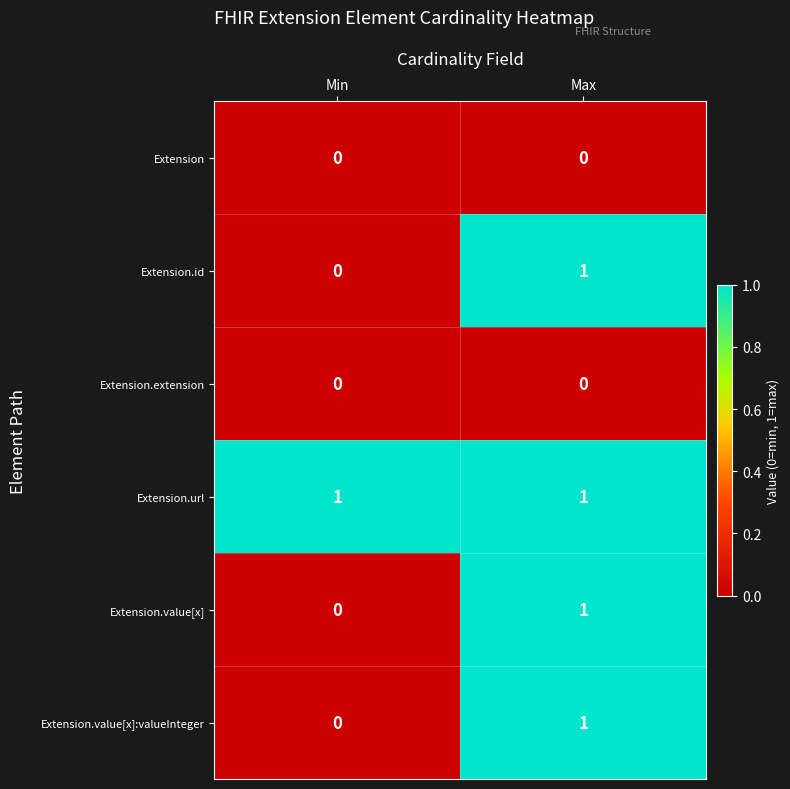

Is the value of Extension.value[x] at Max greater than the value of Extension.value[x]:valueInteger at Min?

Yes